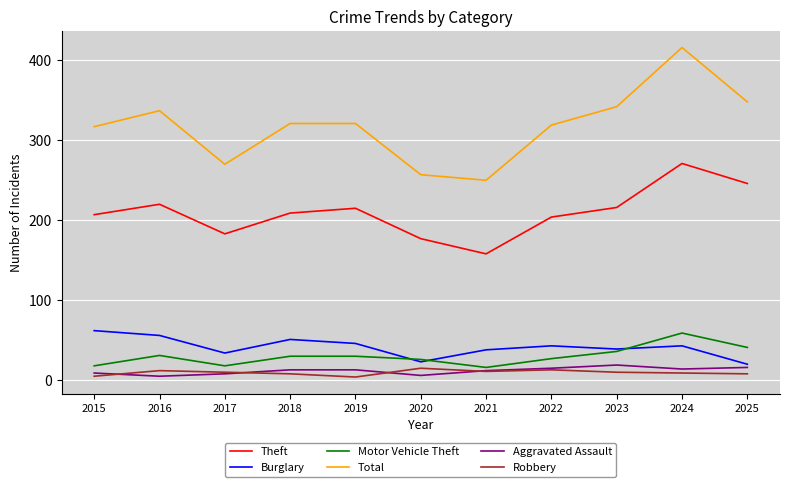

Read the Motor Vehicle Theft value at 2016.

31